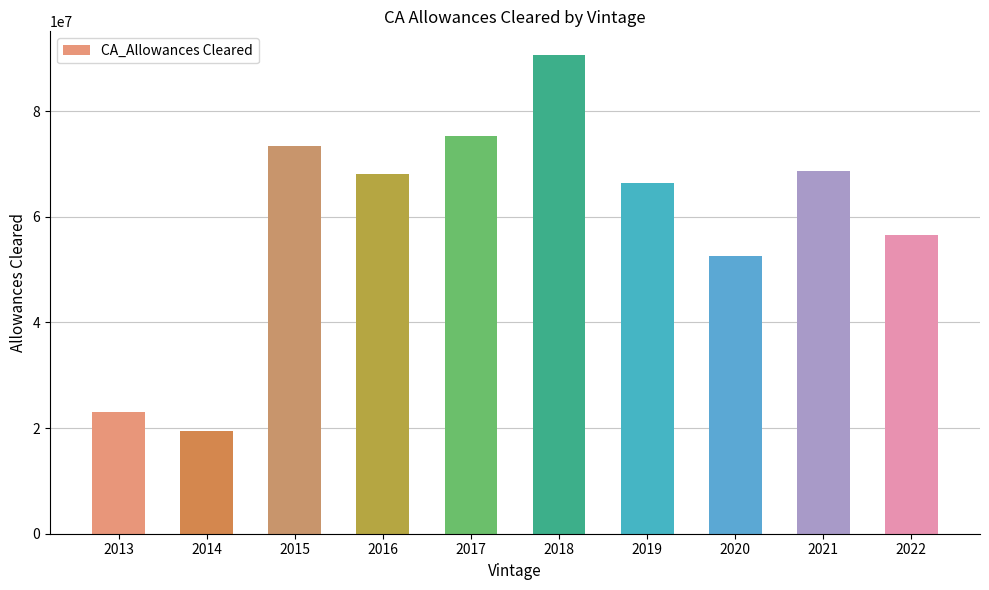

What is the difference between the values at 2014 and 2018?

71049043